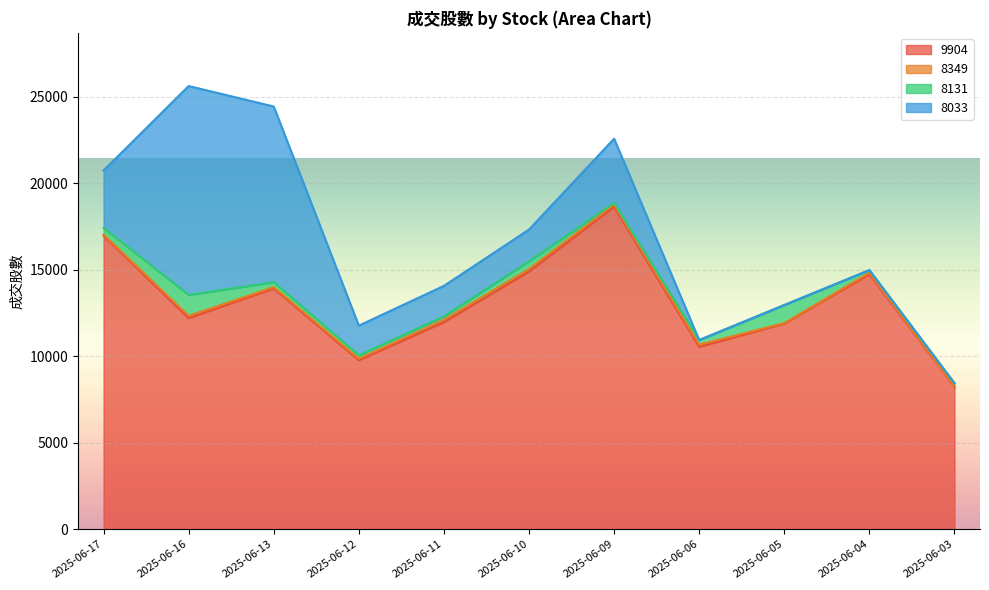

Where is the first local minimum for 8131?

2025-06-11